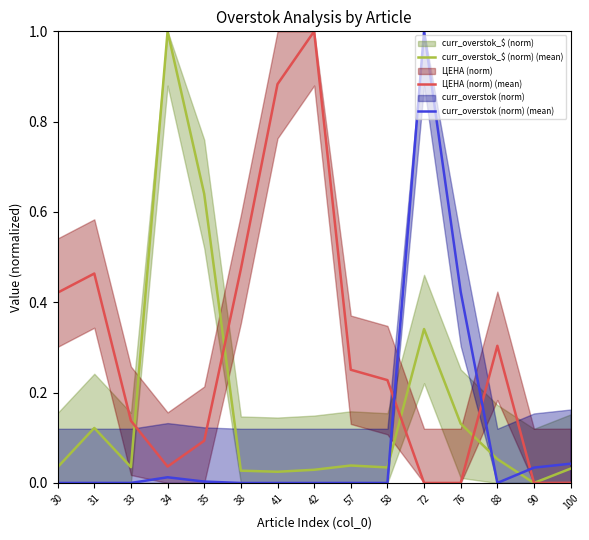

In curr_overstok_$ (norm) (mean), how many points are lower than both neighbors (excluding endpoints)?

4